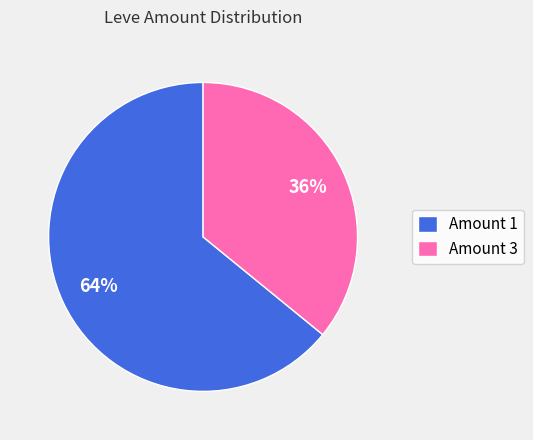

What is the largest slice in the pie chart?

Amount 1